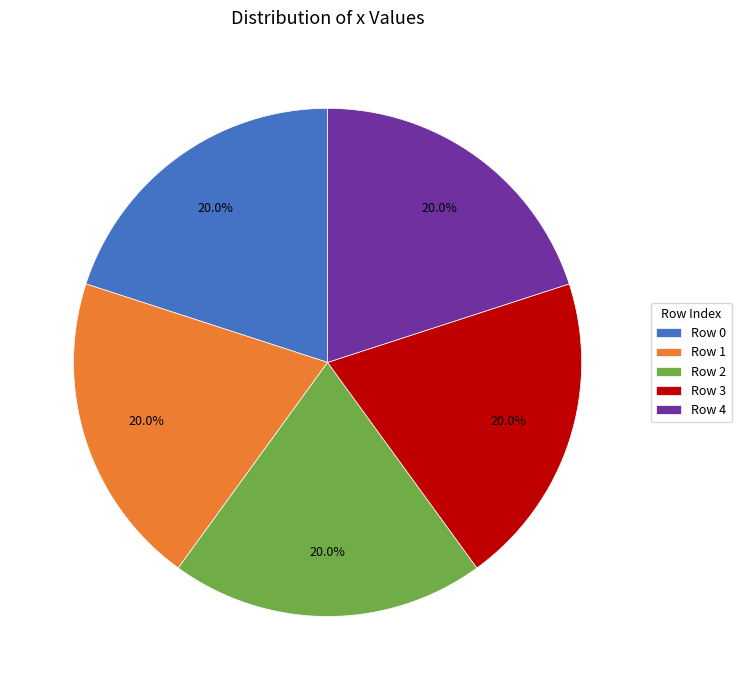

How many slices are in this pie chart?

5